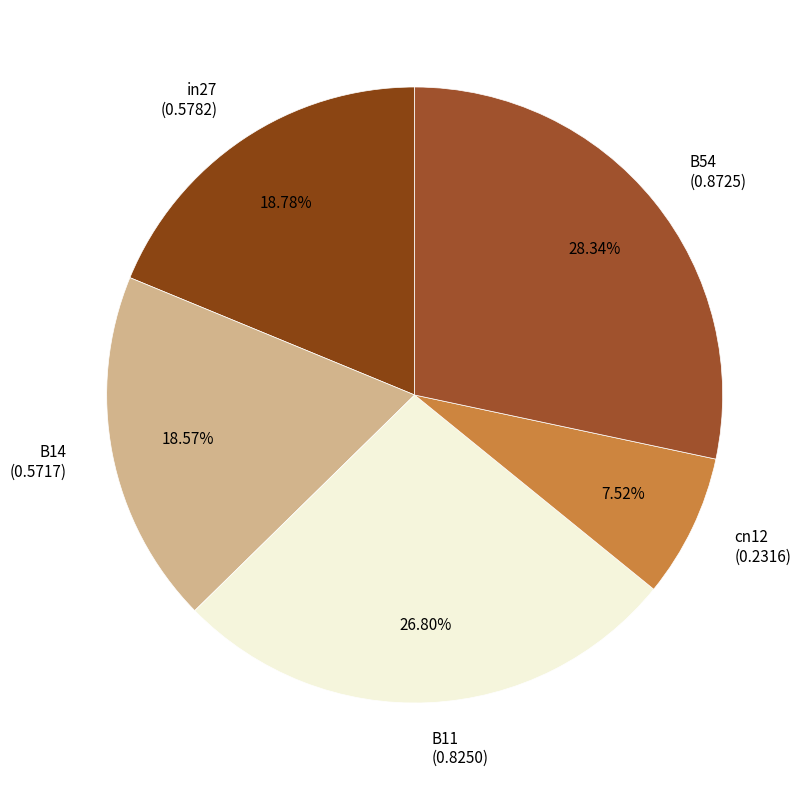

Does B11 (0.8250) account for over 50% of the chart?

No